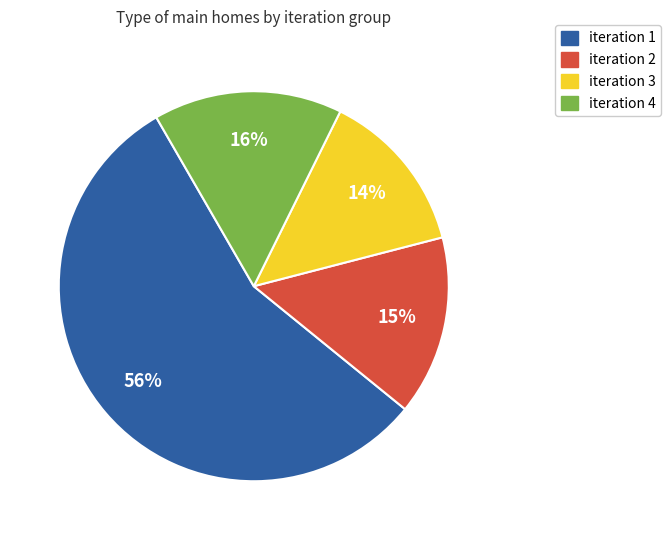

Which category has the smallest portion of the pie?

iteration 3